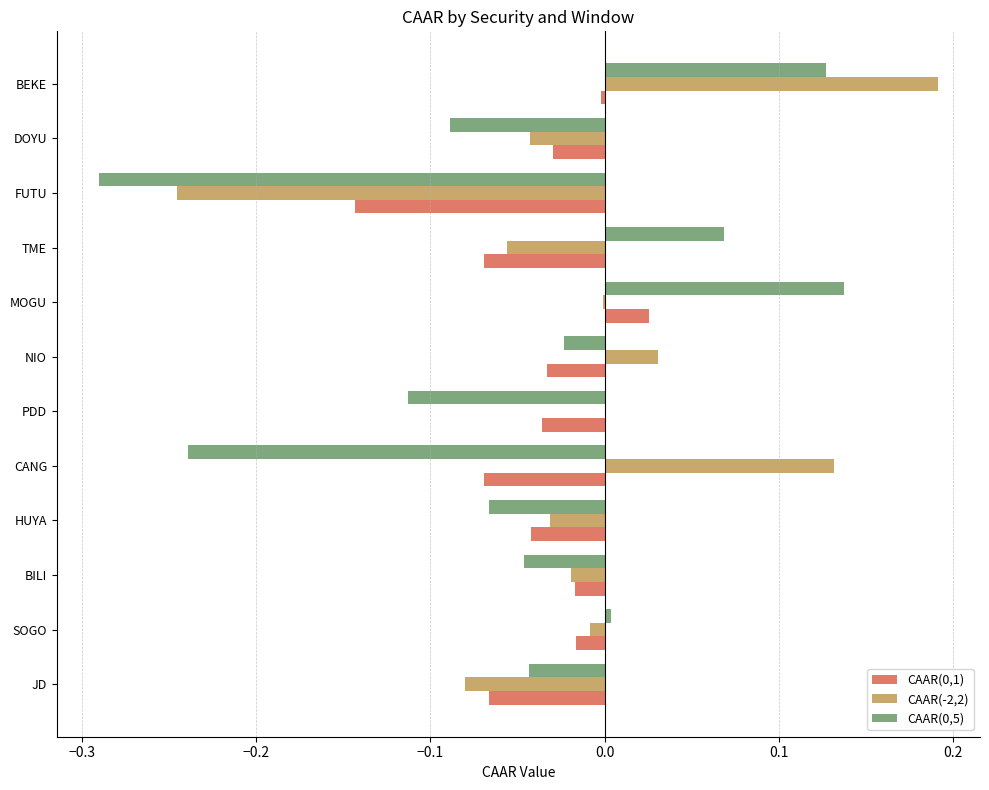

How many values in the CAAR(0,5) series exceed 0?

4